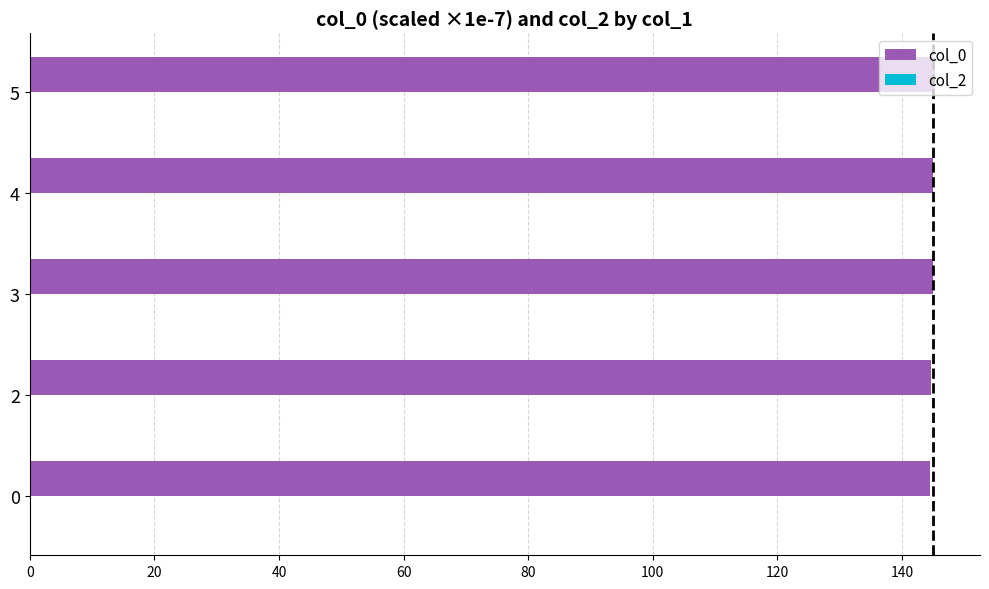

What is the average value?

144.9